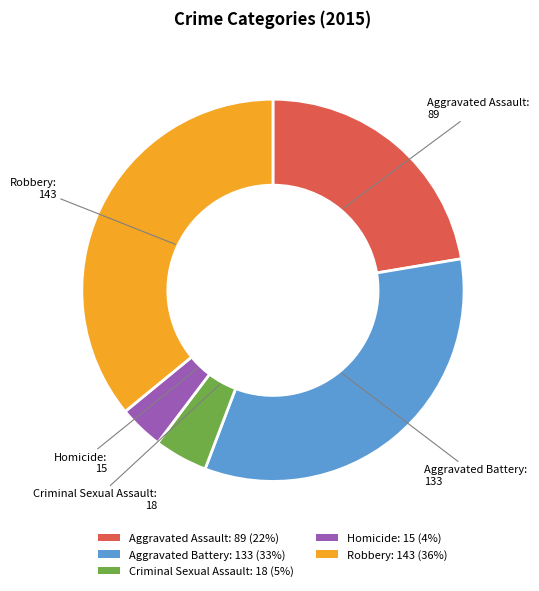

Is it true that Homicide: 15 (4%) is 4% of the pie?

True